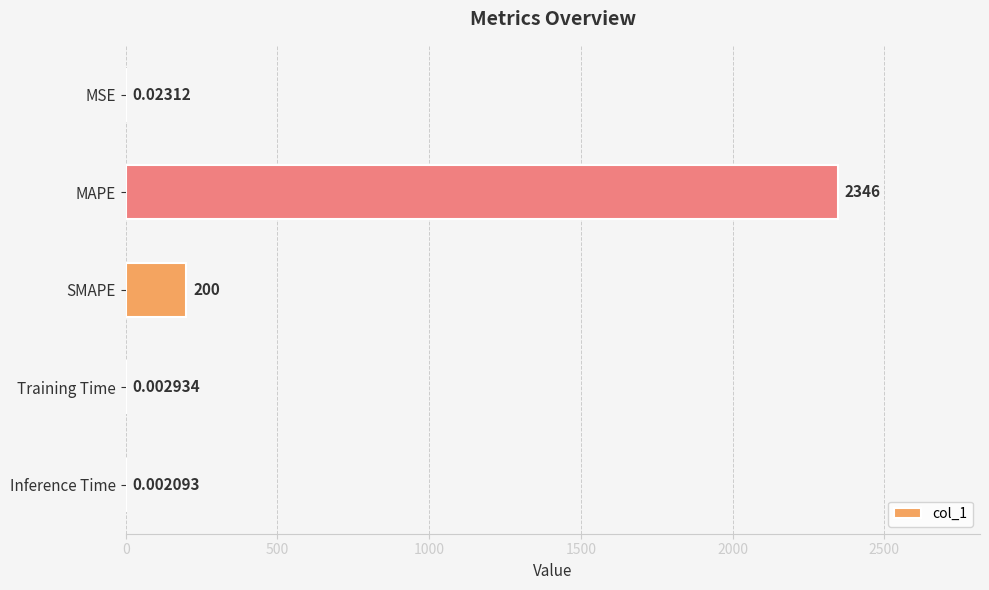

Are the bars horizontal?

Yes